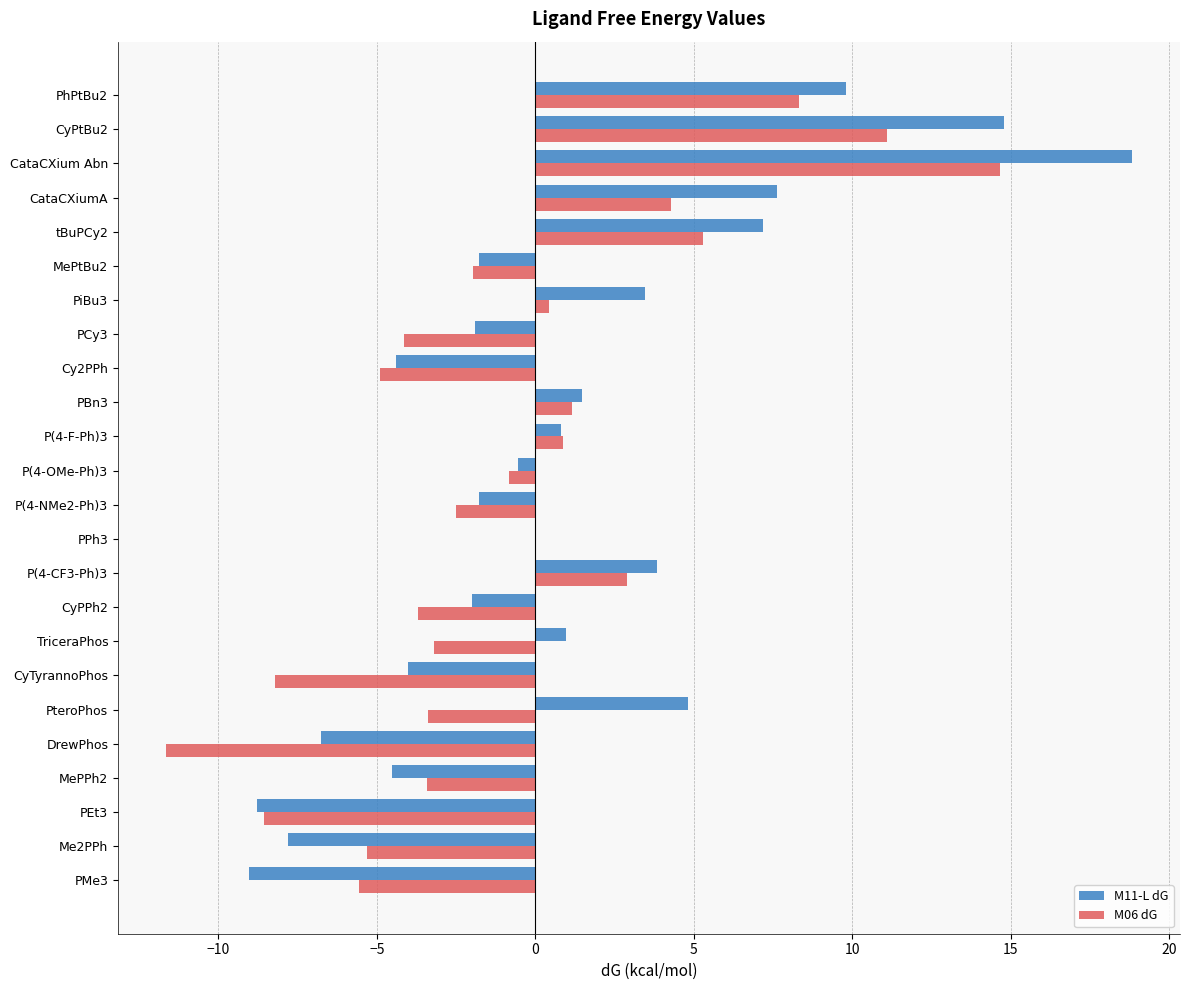

Which label corresponds to the largest value in the chart?

CataCXium Abn